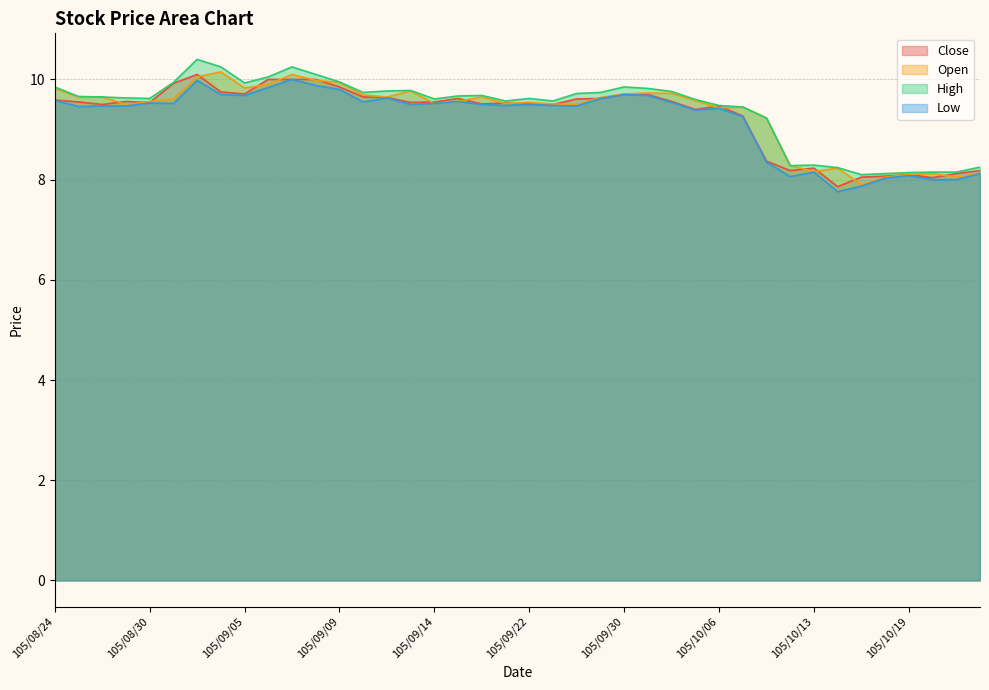

The value of Close at 105/09/06 is 10.0. True or false?

True